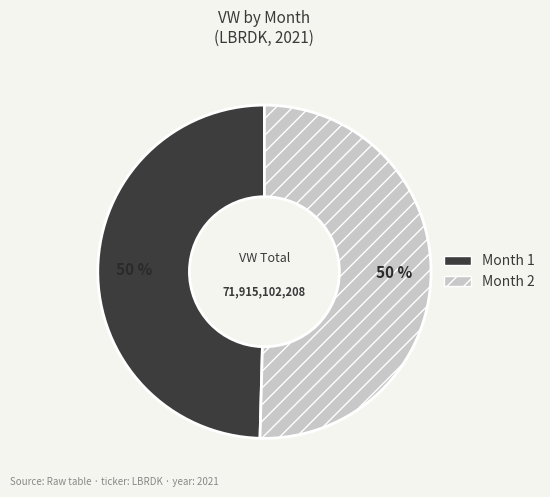

How many slices are in this pie chart?

2